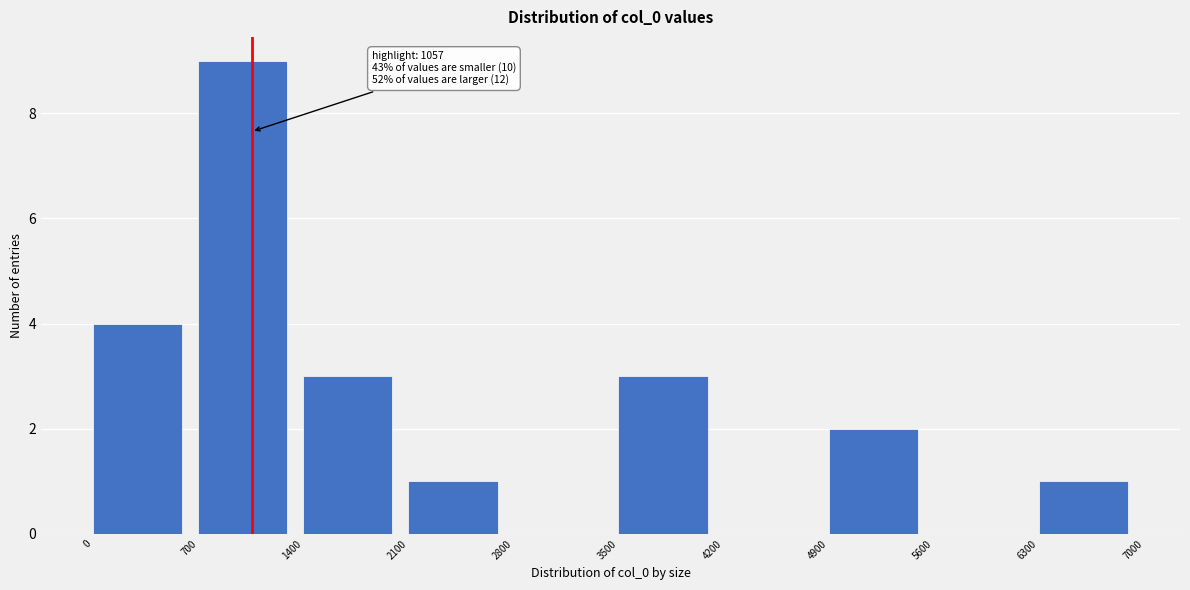

Which range on the x-axis has the tallest bar?

700 to 1400